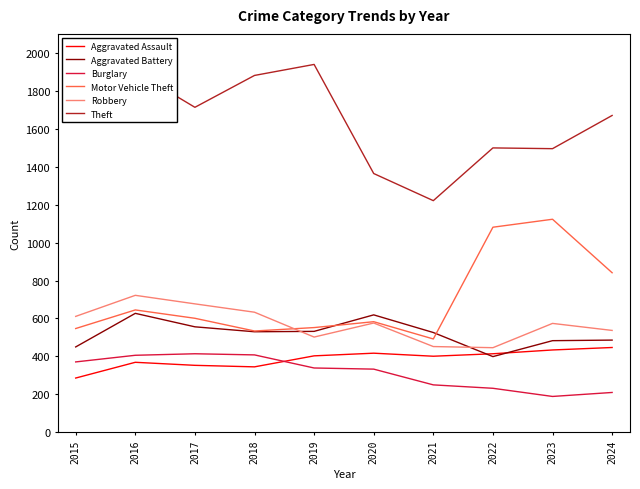

What are all the series names shown in the legend?

Aggravated Assault, Aggravated Battery, Burglary, Motor Vehicle Theft, Robbery, Theft